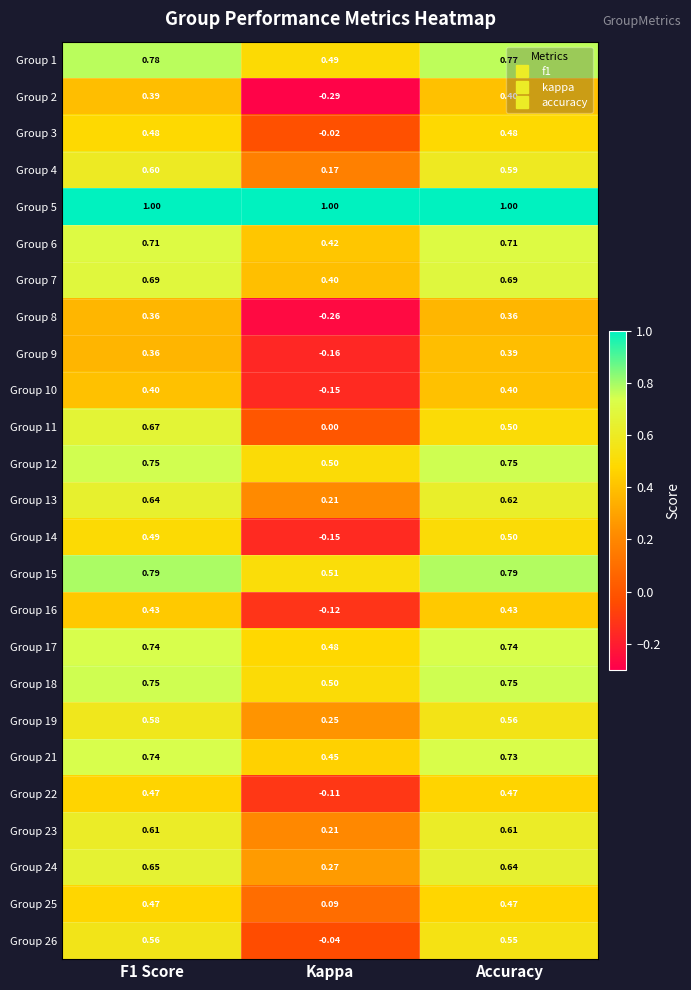

Which category has the lowest value in the Group 6 series?

Kappa